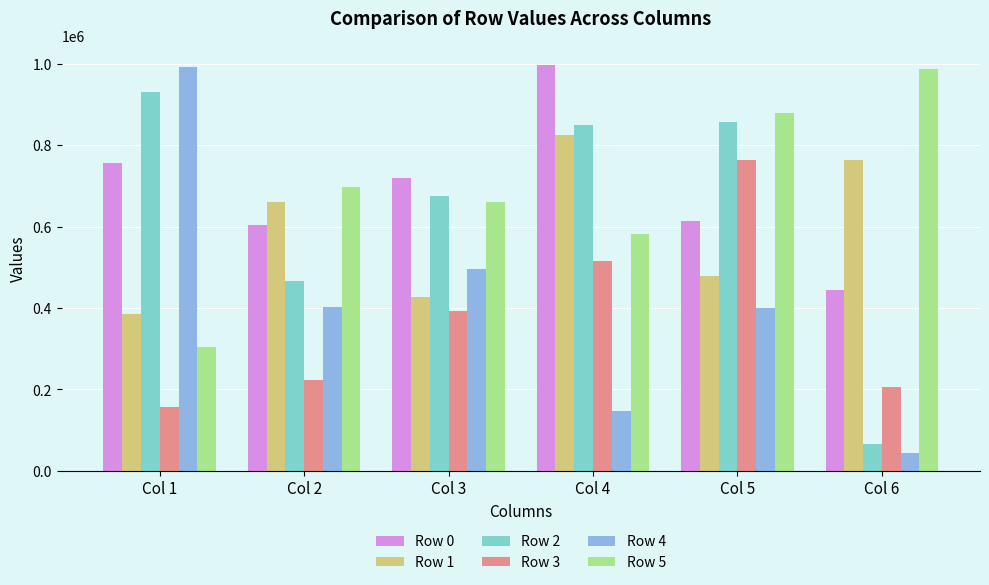

What are all the series names shown in the legend?

Row 0, Row 1, Row 2, Row 3, Row 4, Row 5